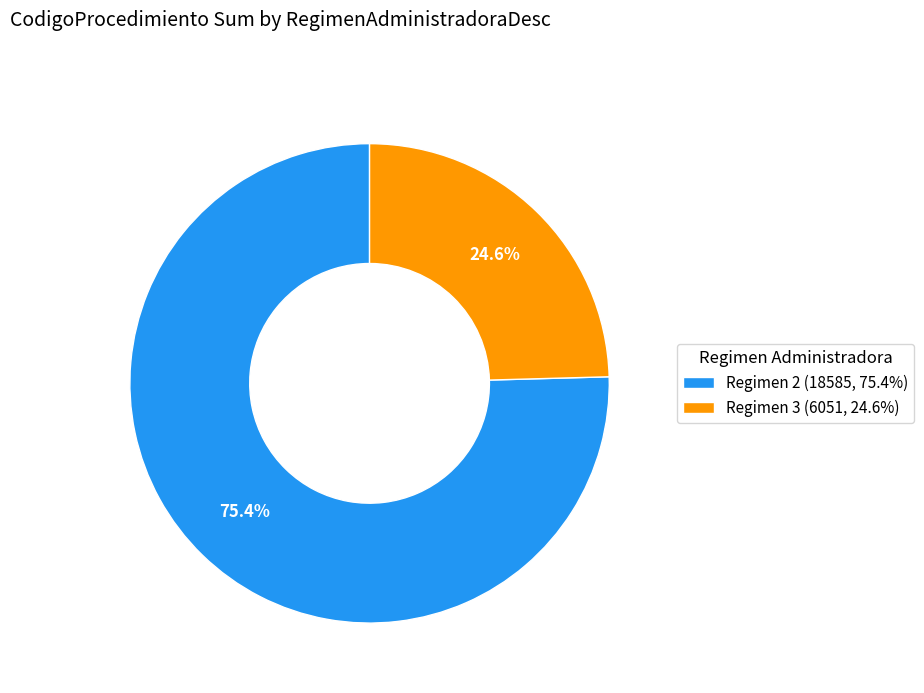

What is the total percentage of Regimen 2 (18585, 75.4%) and Regimen 3 (6051, 24.6%)?

100.0%